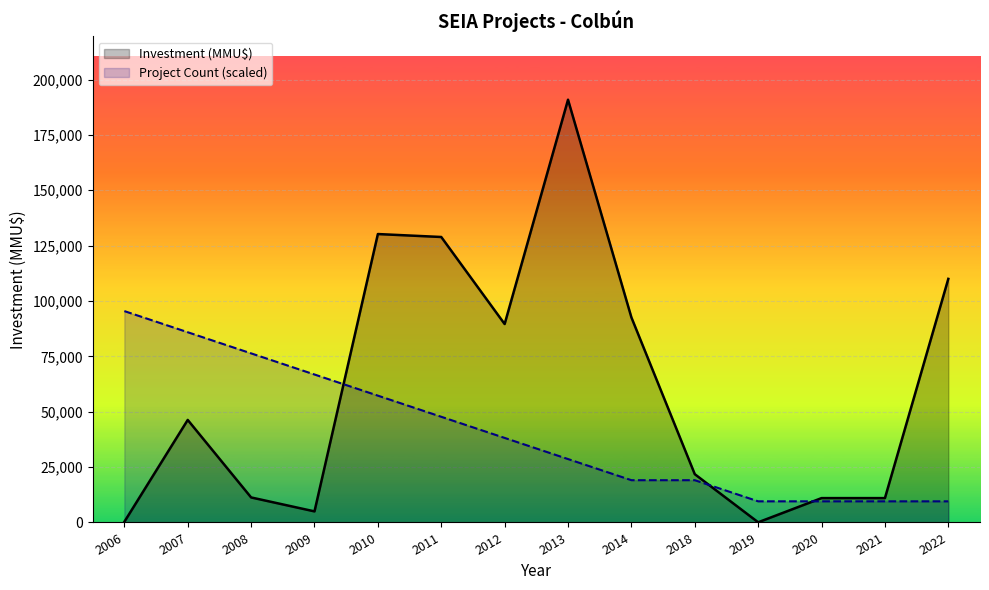

What is the spread (max minus min) of values at 2013?

162265